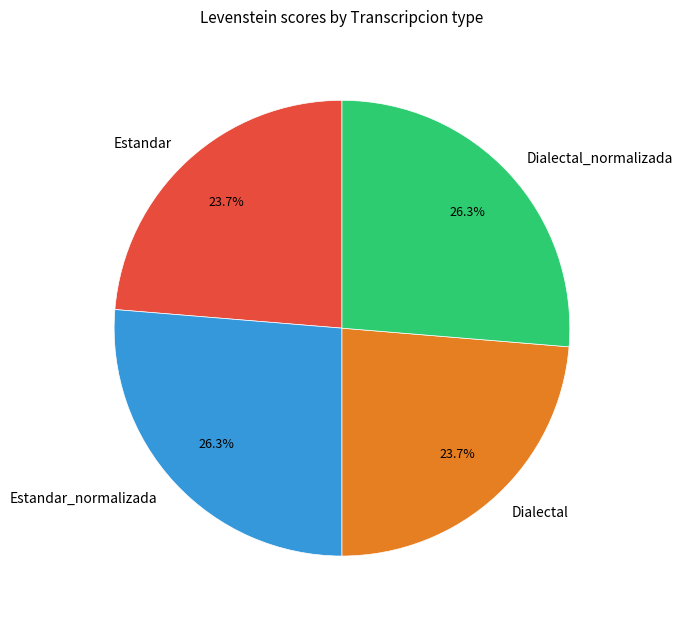

What portion of the pie excludes Estandar?

76.3%